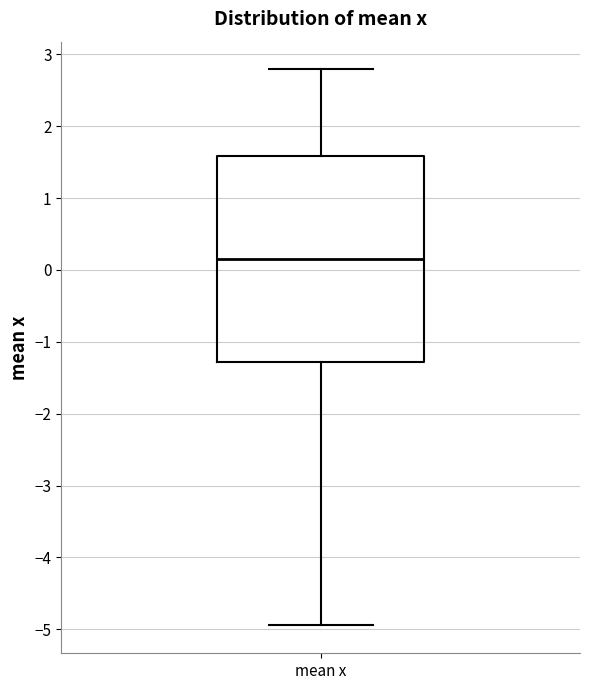

Transcribe this box plot: give where the median line is, the range the box spans, and where the two whiskers end, as read against the y-axis. The values are not printed on the chart, so give them approximately, as read against the axis.

median 0.2, box -1.3 to 1.6, whiskers -4.9 to 2.8